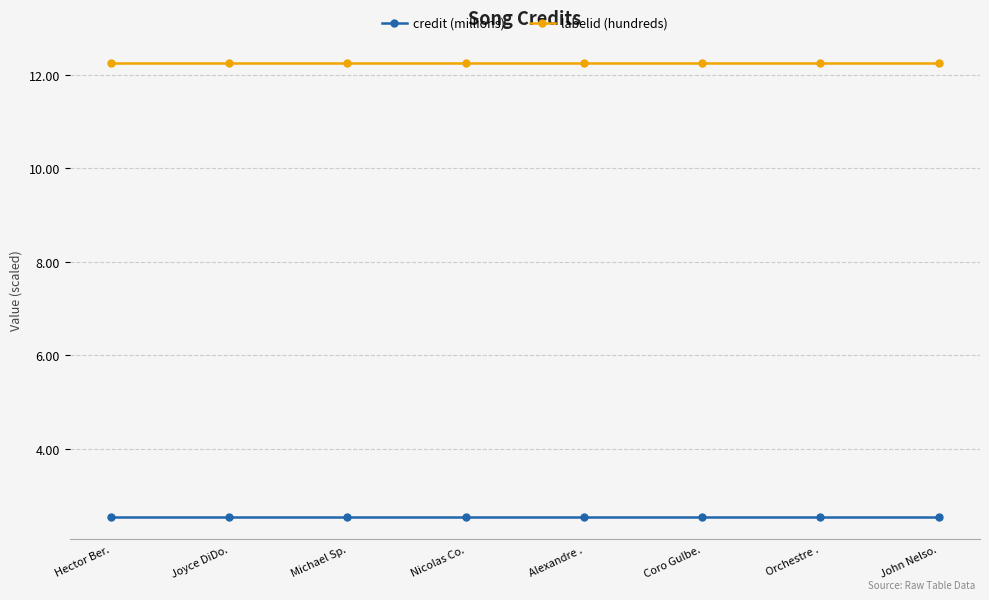

True or false: credit (millions) and labelid (hundreds) cross at least once.

False